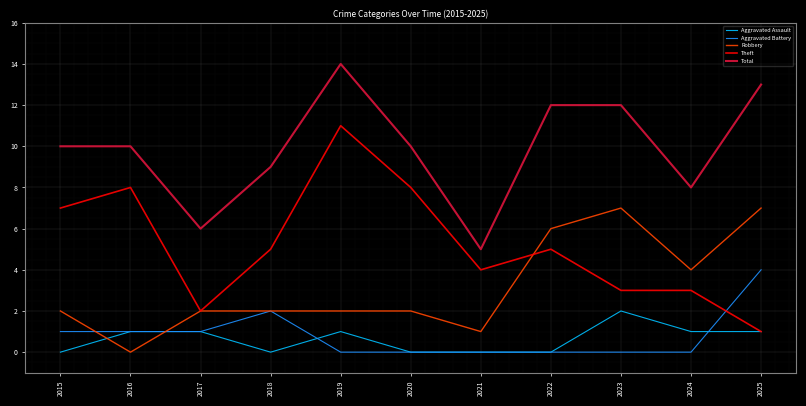

What is the minimum value for Total?

5